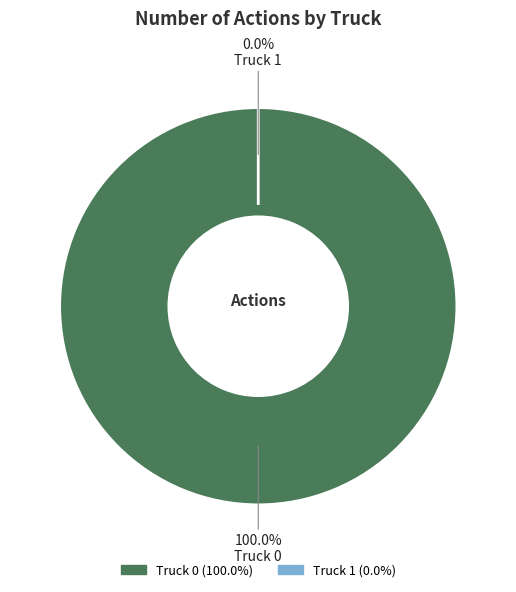

How many segments does this pie chart have?

2